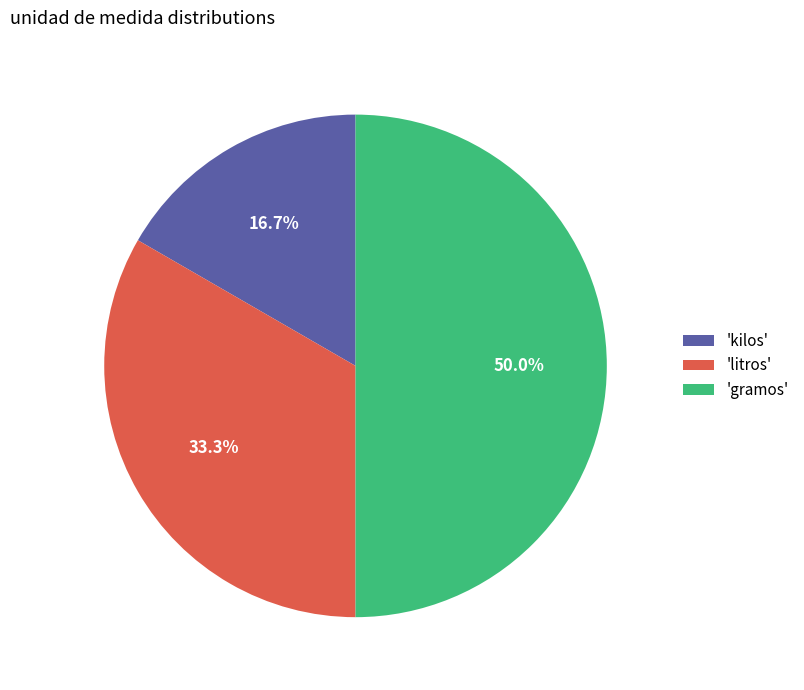

Approximately how many times larger is the value at 'gramos' compared to 'kilos'?

3.0